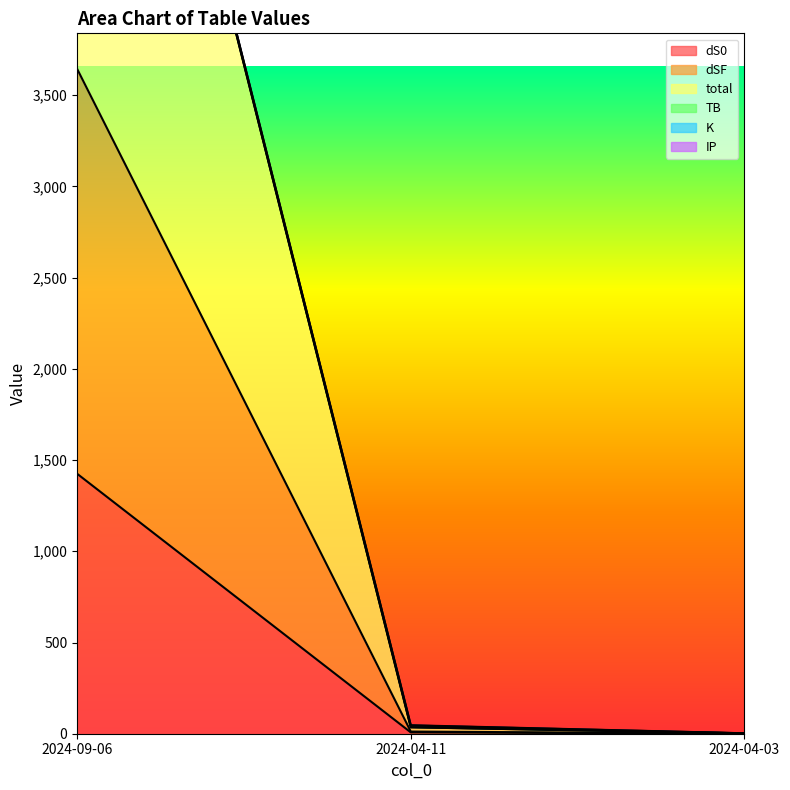

What is the highest value of the dS0 series?

1424.9